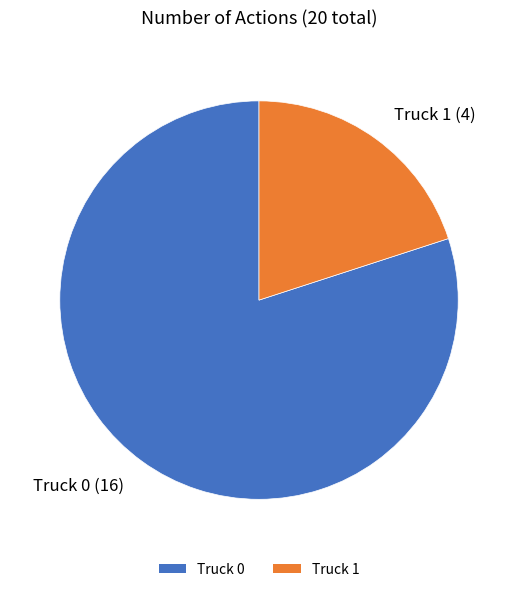

Rank the categories by value from highest to lowest.

Truck 0, Truck 1